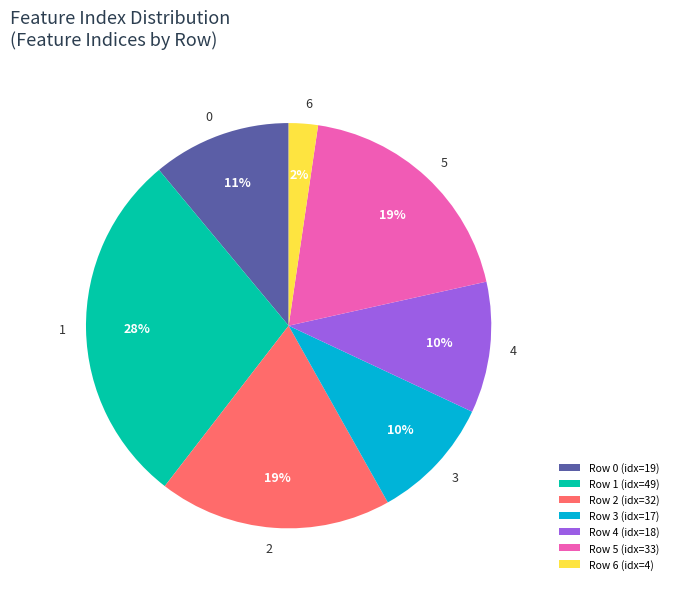

How many segments does this pie chart have?

7